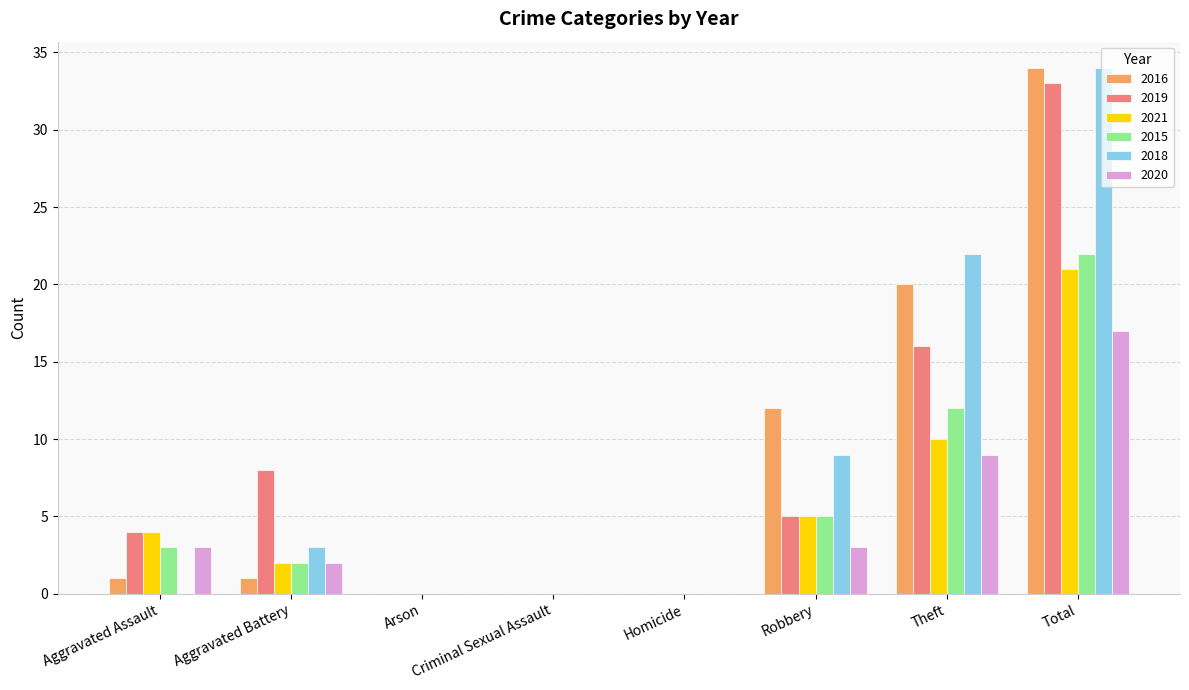

Is the value of 2015 at Homicide greater than the value of 2019 at Aggravated Assault?

No